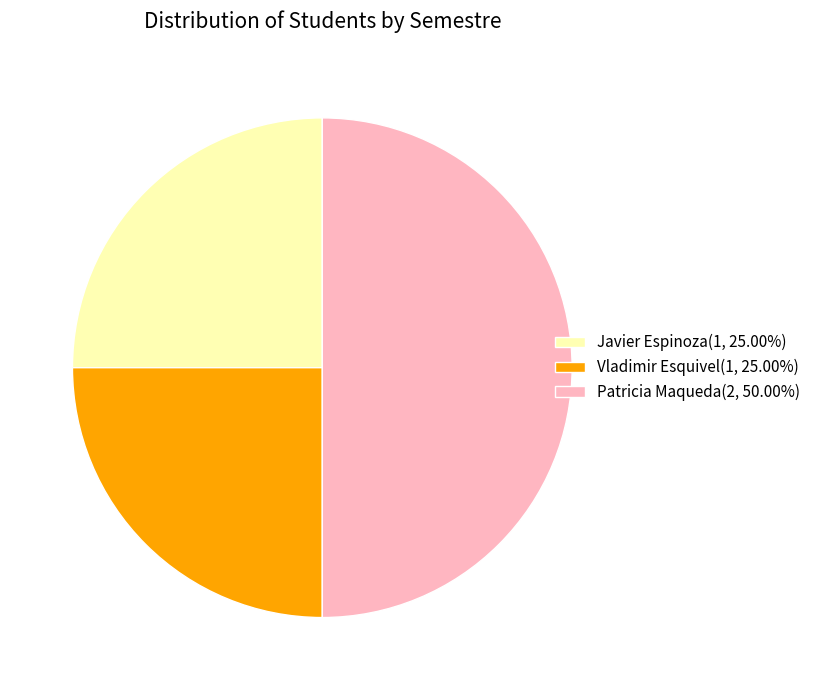

Do Patricia Maqueda(2, 50.00%) and Javier Espinoza(1, 25.00%) together represent more than half of the pie?

Yes